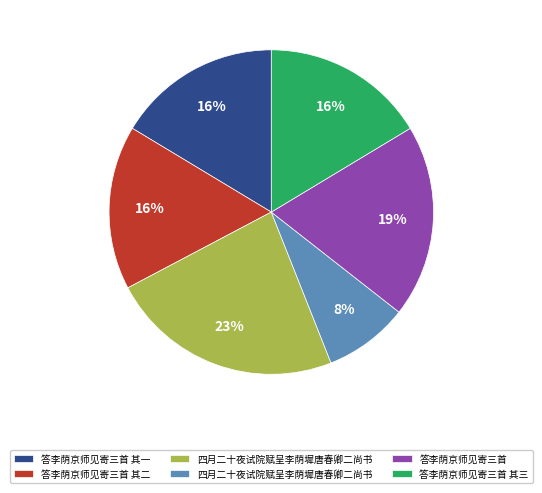

Does any single category account for the majority?

No